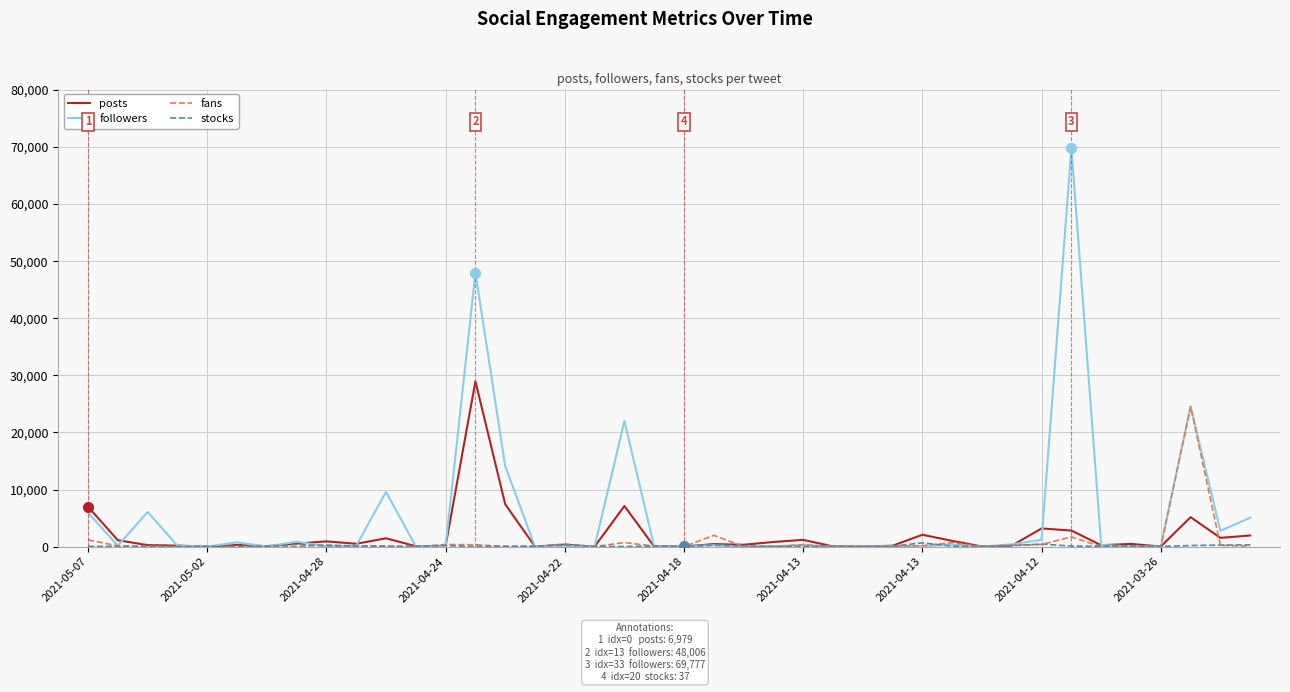

What is the highest value of the followers series?

69777